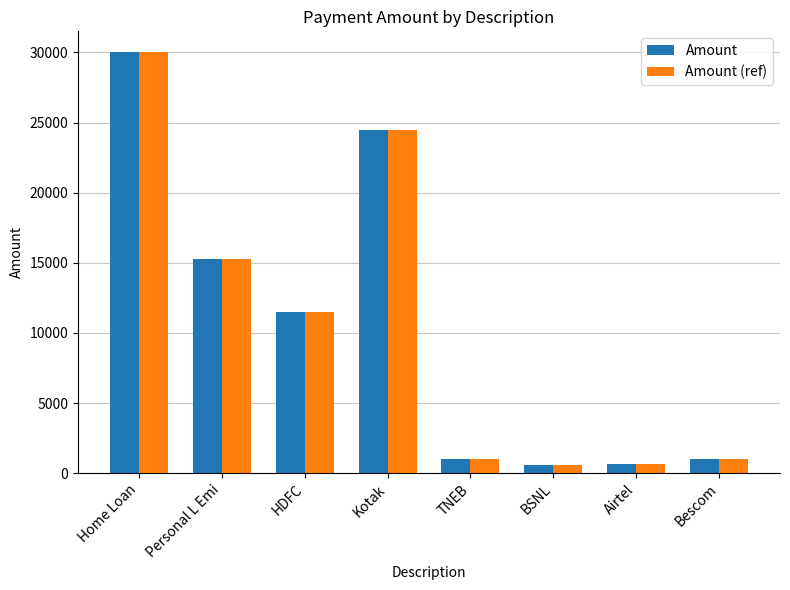

The Amount series shows 20290 at Personal L Emi. True or false?

False